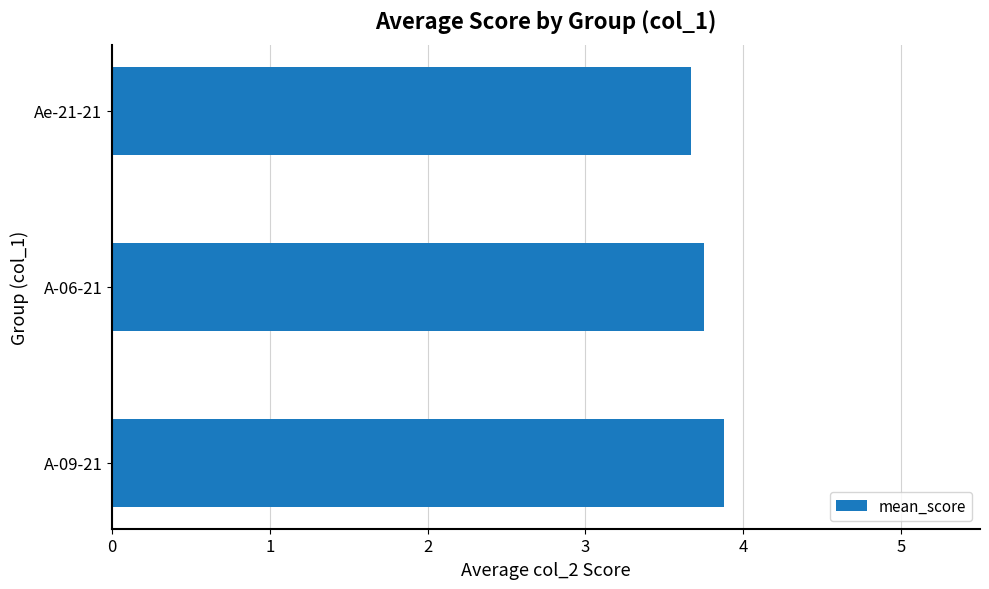

What value does the data have at A-09-21?

3.9